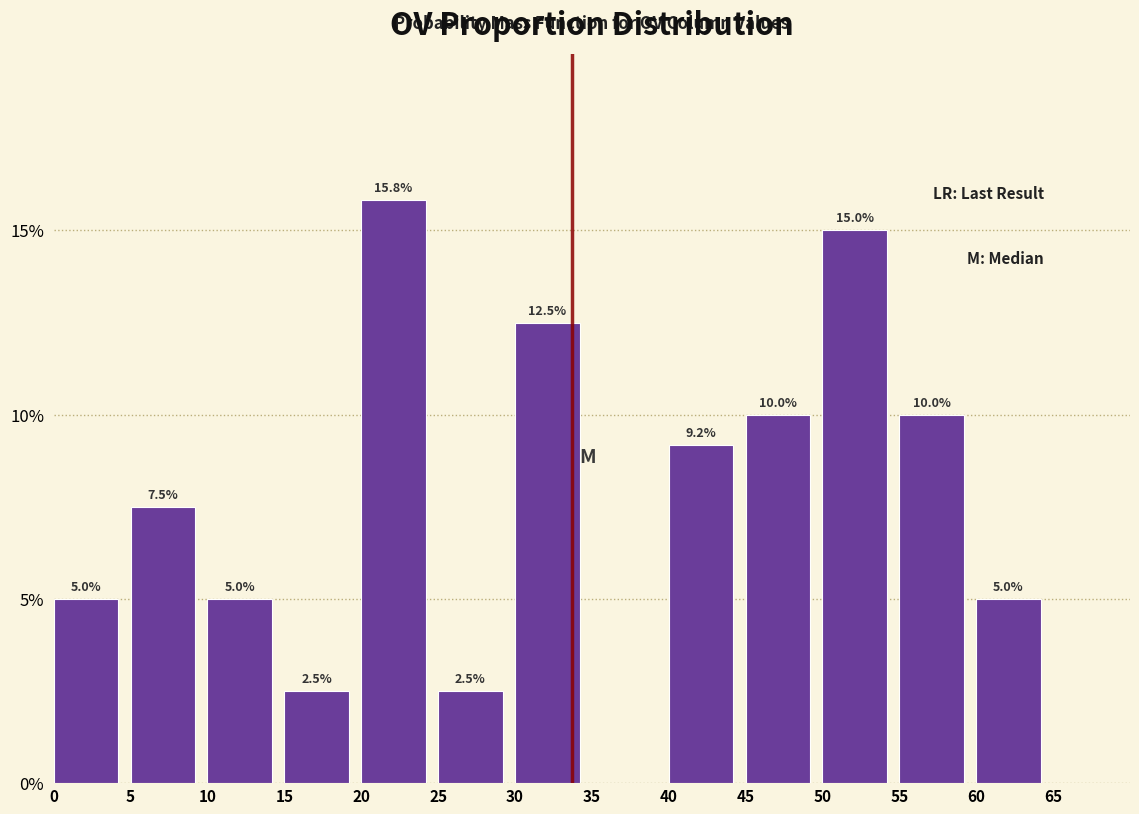

Which range on the x-axis has the tallest bar?

20 to 25